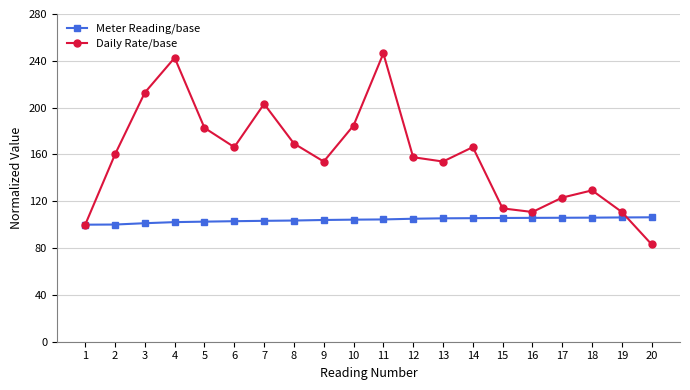

What is the minimum value for Meter Reading/base?

100.0